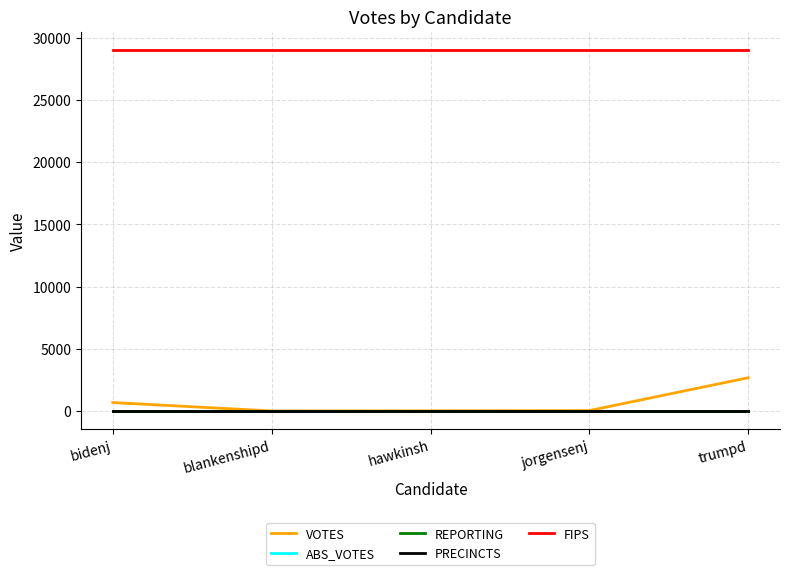

What is the value of the FIPS point at the 3rd from the left?

29045